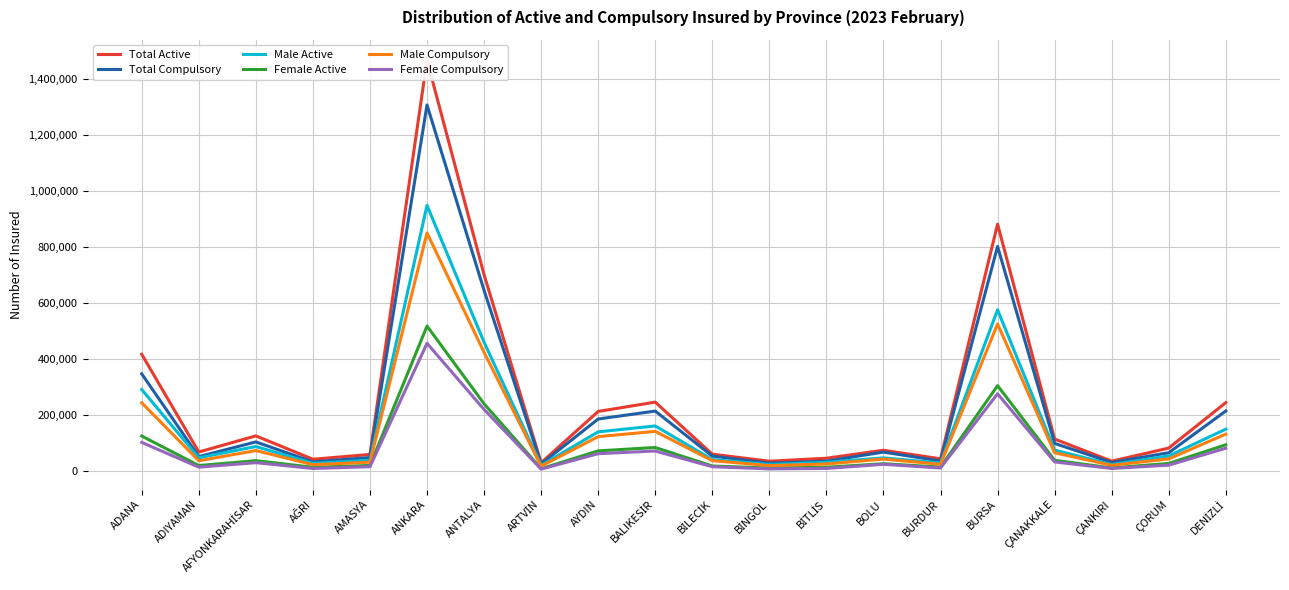

At which category is the sum across all series the highest?

ANKARA